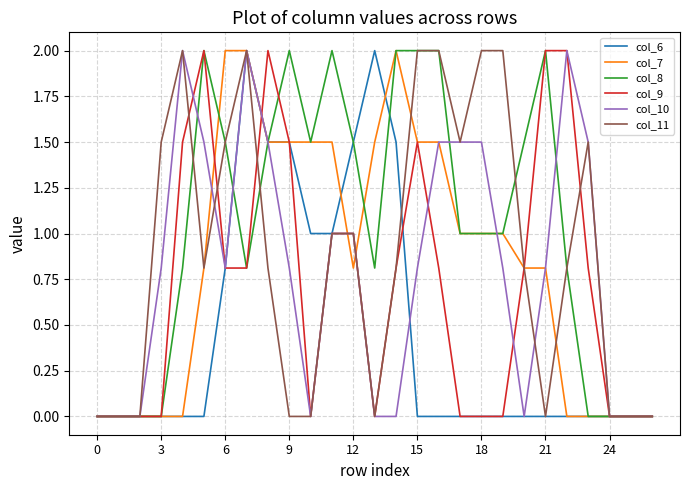

Reading left to right, list all the values displayed in this chart.

col_6: 0.0	0.0	0.0	0.0	0.0	0.0	0.8	2.0	1.5	1.5	1.0	1.0	1.5	2.0	1.5	0.0	0.0	0.0	0.0	0.0	0.0	0.0	0.0	0.0	0.0	0.0	0.0
col_7: 0.0	0.0	0.0	0.0	0.0	0.8	2.0	2.0	1.5	1.5	1.5	1.5	0.8	1.5	2.0	1.5	1.5	1.0	1.0	1.0	0.8	0.8	0.0	0.0	0.0	0.0	0.0
col_8: 0.0	0.0	0.0	0.0	0.8	2.0	1.5	0.8	1.5	2.0	1.5	2.0	1.5	0.8	2.0	2.0	2.0	1.0	1.0	1.0	1.5	2.0	0.8	0.0	0.0	0.0	0.0
col_9: 0.0	0.0	0.0	0.0	1.5	2.0	0.8	0.8	2.0	1.5	0.0	1.0	1.0	0.0	0.8	1.5	0.8	0.0	0.0	0.0	0.8	2.0	2.0	0.8	0.0	0.0	0.0
col_10: 0.0	0.0	0.0	0.8	2.0	1.5	0.8	2.0	1.5	0.8	0.0	1.0	1.0	0.0	0.0	0.8	1.5	1.5	1.5	0.8	0.0	0.8	2.0	1.5	0.0	0.0	0.0
col_11: 0.0	0.0	0.0	1.5	2.0	0.8	1.5	2.0	0.8	0.0	0.0	1.0	1.0	0.0	0.8	2.0	2.0	1.5	2.0	2.0	0.8	0.0	0.8	1.5	0.0	0.0	0.0